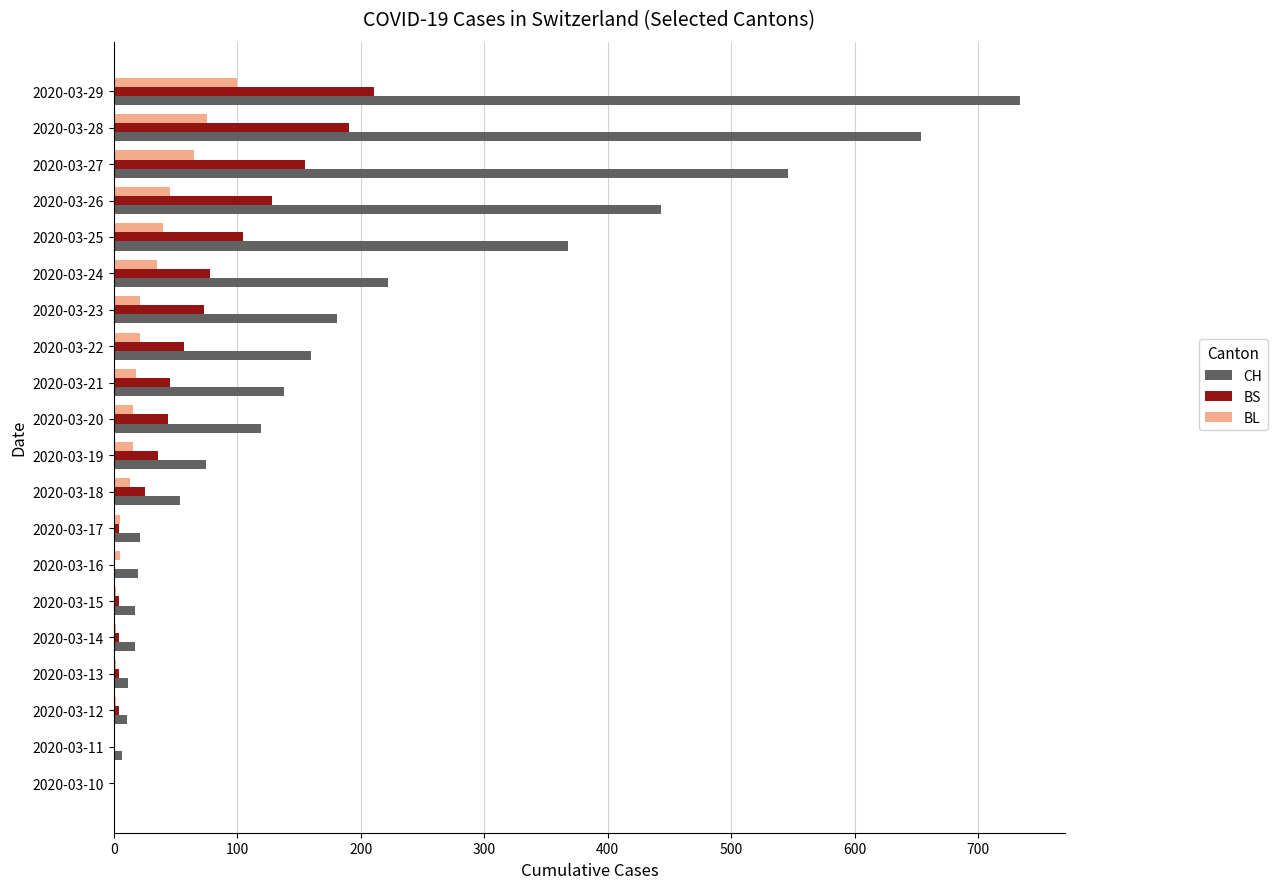

The value of BL at 2020-03-19 is 16. True or false?

True